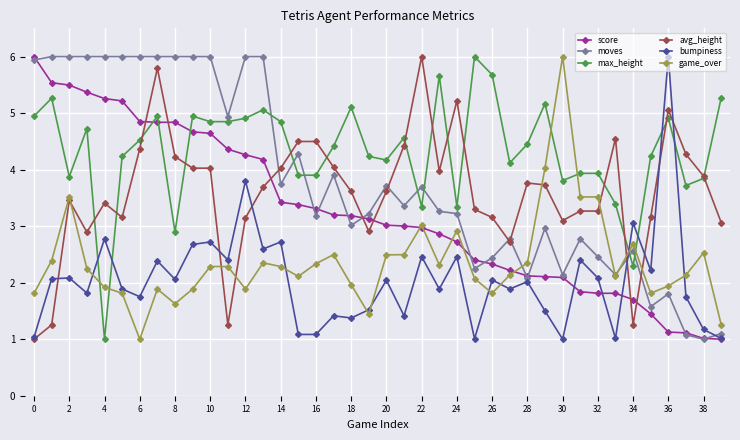

How many lines are shown in the chart?

6